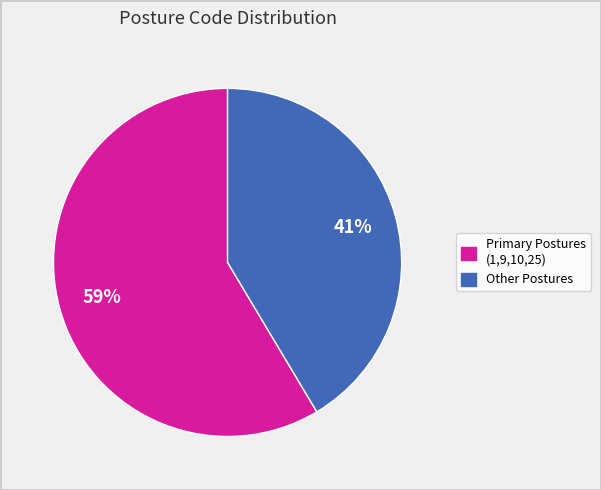

To the nearest percent, what is the average slice percentage?

50%